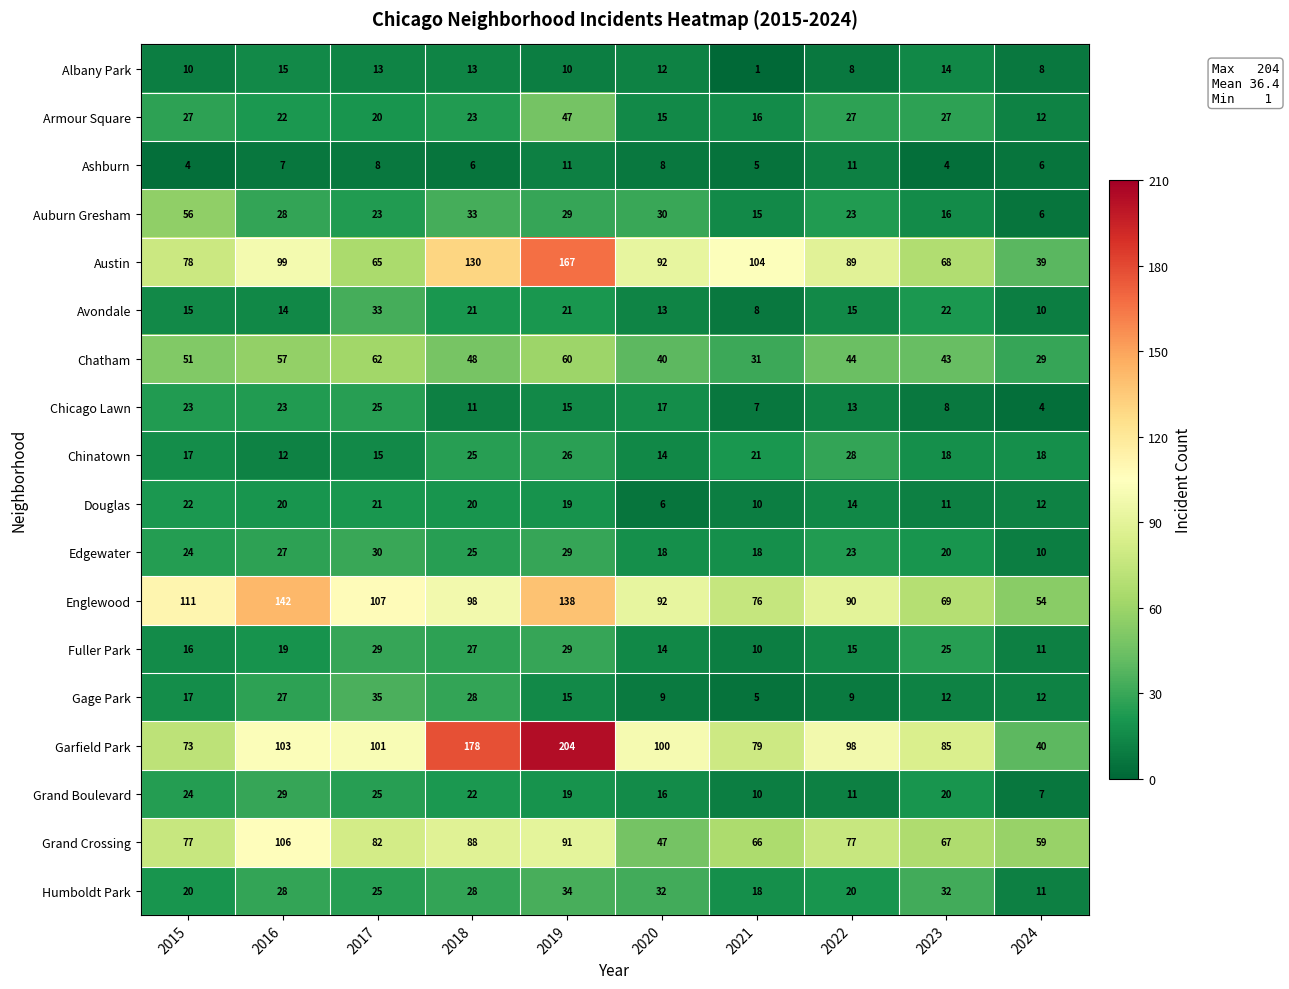

What is the approximate value of Humboldt Park at 2023, to the nearest 10?

30